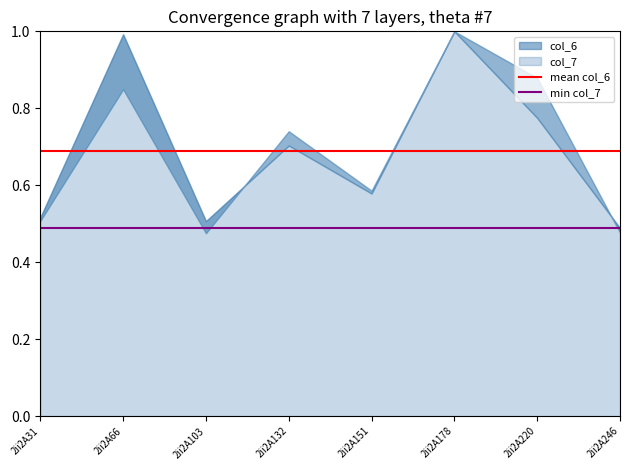

Is it true that min col_7 equals 0.7 at 2ii2A66?

False